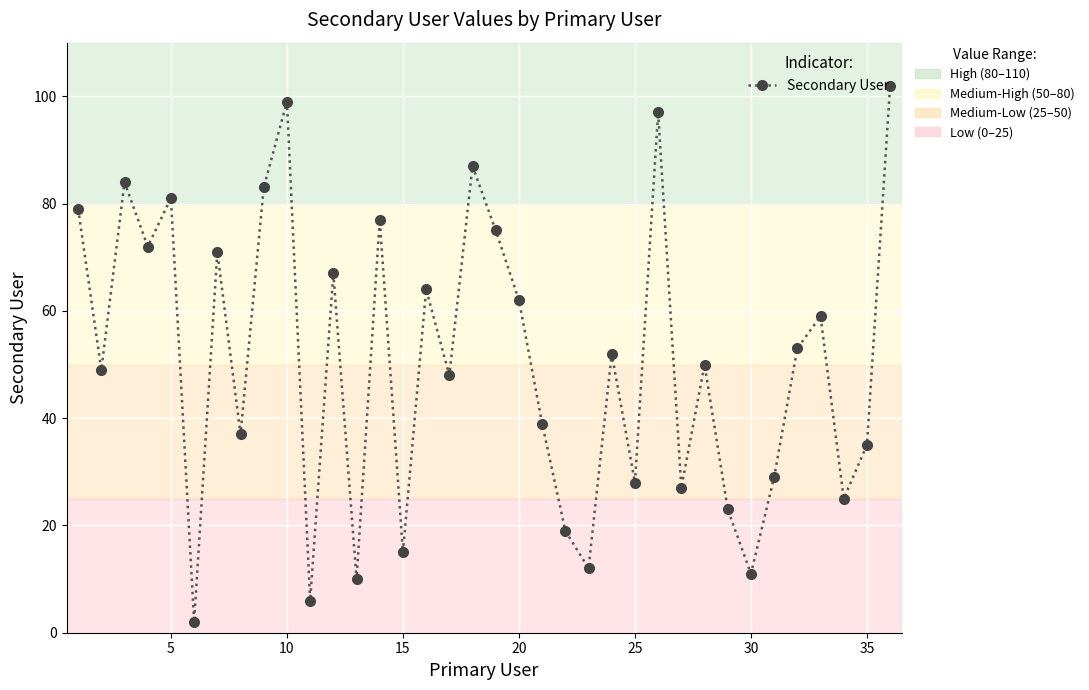

How many interior local peaks (higher than both neighbors) does the data have?

12